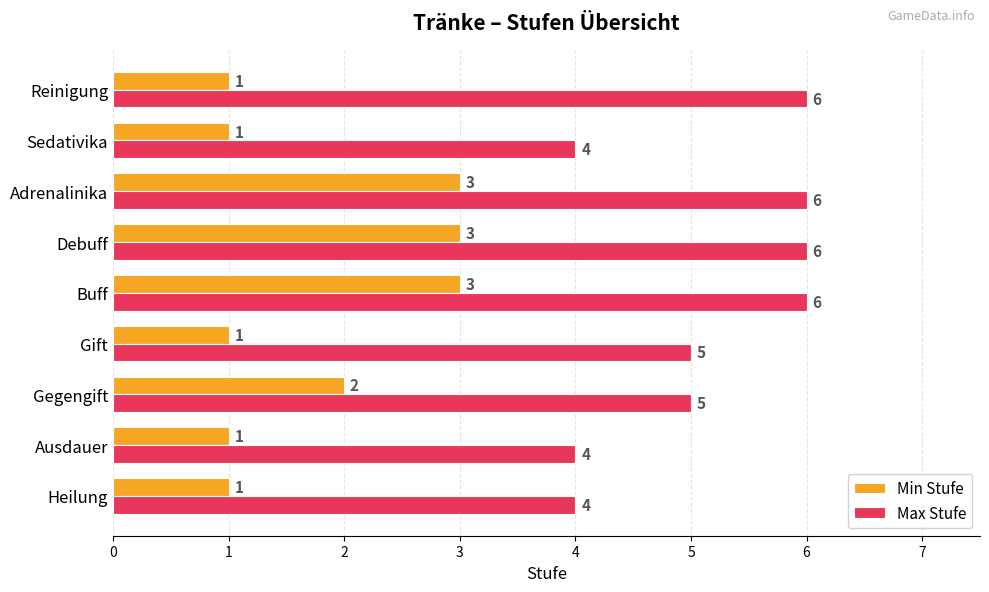

How many data points does each series have?

9